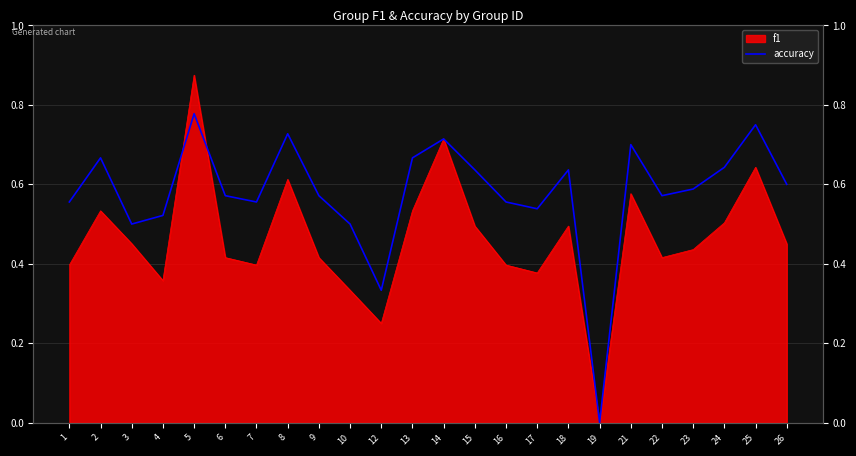

Reading left to right, extract all data points from this chart.

1=0.6	2=0.7	3=0.5	4=0.5	5=0.8	6=0.6	7=0.6	8=0.7	9=0.6	10=0.5	12=0.3	13=0.7	14=0.7	15=0.6	16=0.6	17=0.5	18=0.6	19=0.0	21=0.7	22=0.6	23=0.6	24=0.6	25=0.8	26=0.6